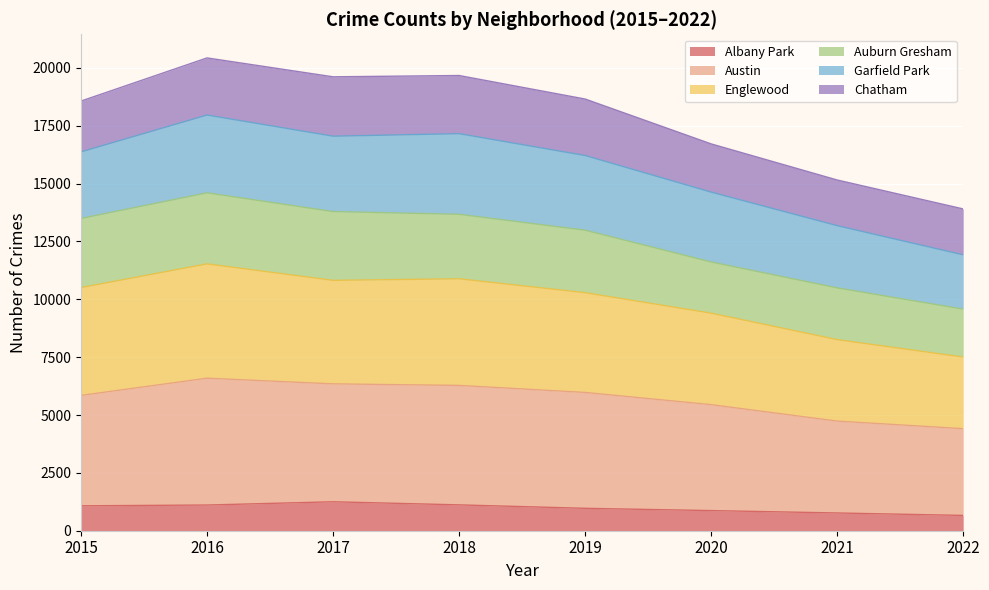

Is the value of Englewood at 2022 greater than the value of Albany Park at 2021?

Yes